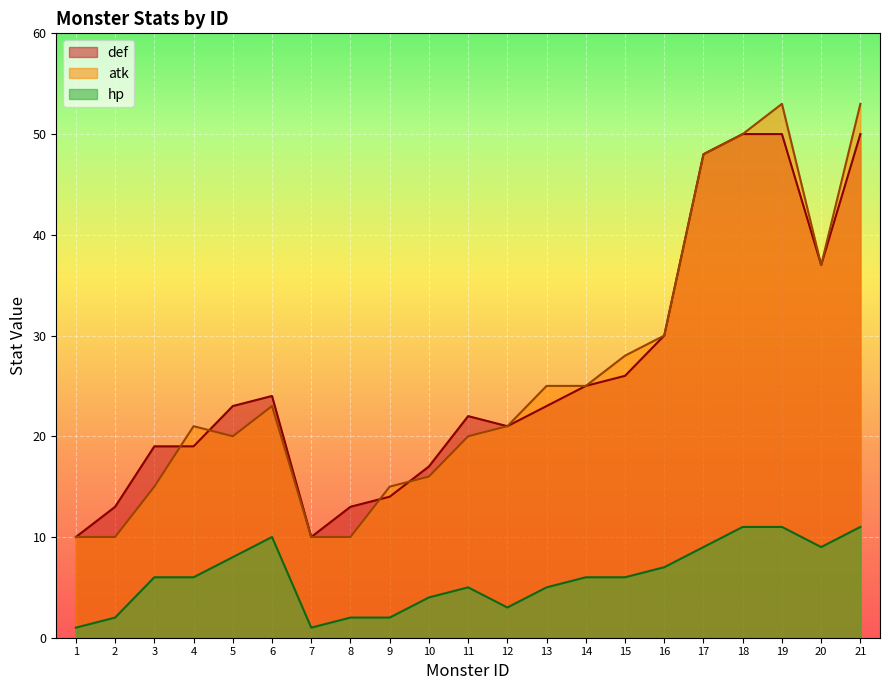

Reading left to right, what are all the values shown in this chart?

def: 1=10	2=13	3=19	4=19	5=23	6=24	7=10	8=13	9=14	10=17	11=22	12=21	13=23	14=25	15=26	16=30	17=48	18=50	19=50	20=37	21=50
atk: 1=10	2=10	3=15	4=21	5=20	6=23	7=10	8=10	9=15	10=16	11=20	12=21	13=25	14=25	15=28	16=30	17=48	18=50	19=53	20=37	21=53
hp: 1=1	2=2	3=6	4=6	5=8	6=10	7=1	8=2	9=2	10=4	11=5	12=3	13=5	14=6	15=6	16=7	17=9	18=11	19=11	20=9	21=11